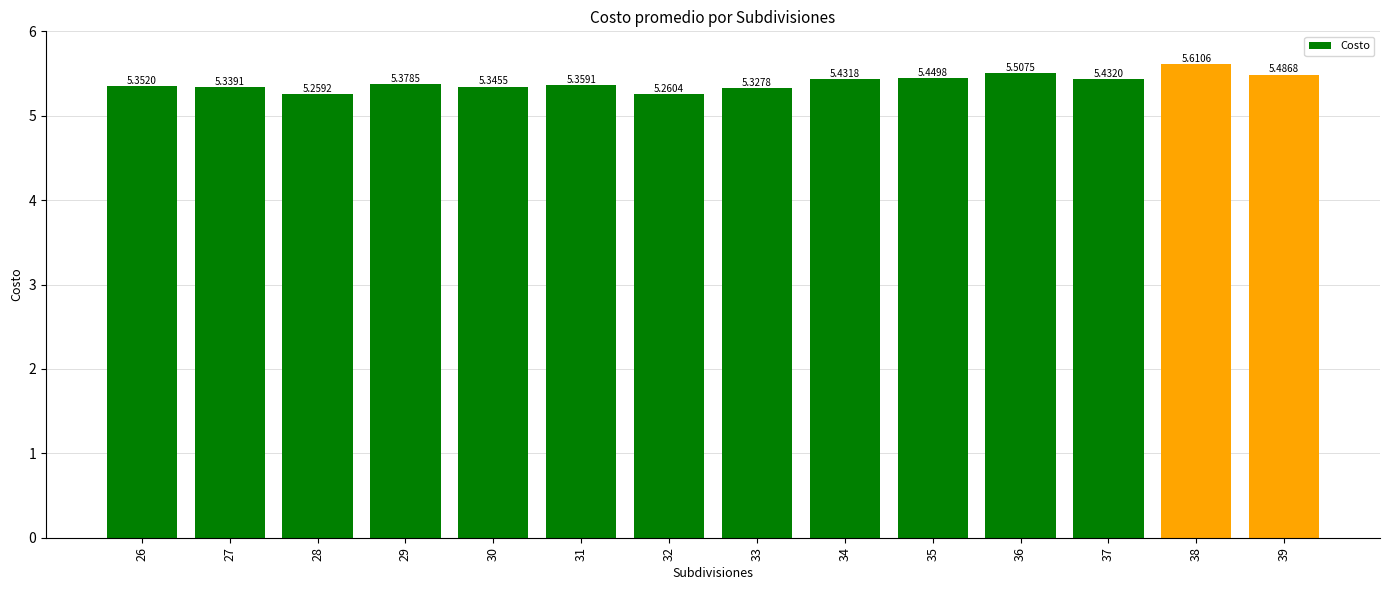

Between 37 and 32, which is larger?

37